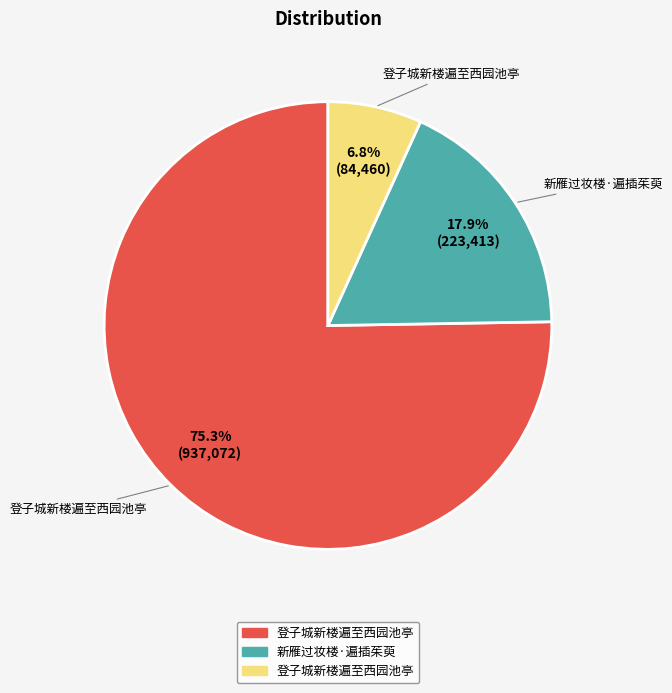

Is there a majority slice in this chart?

Yes